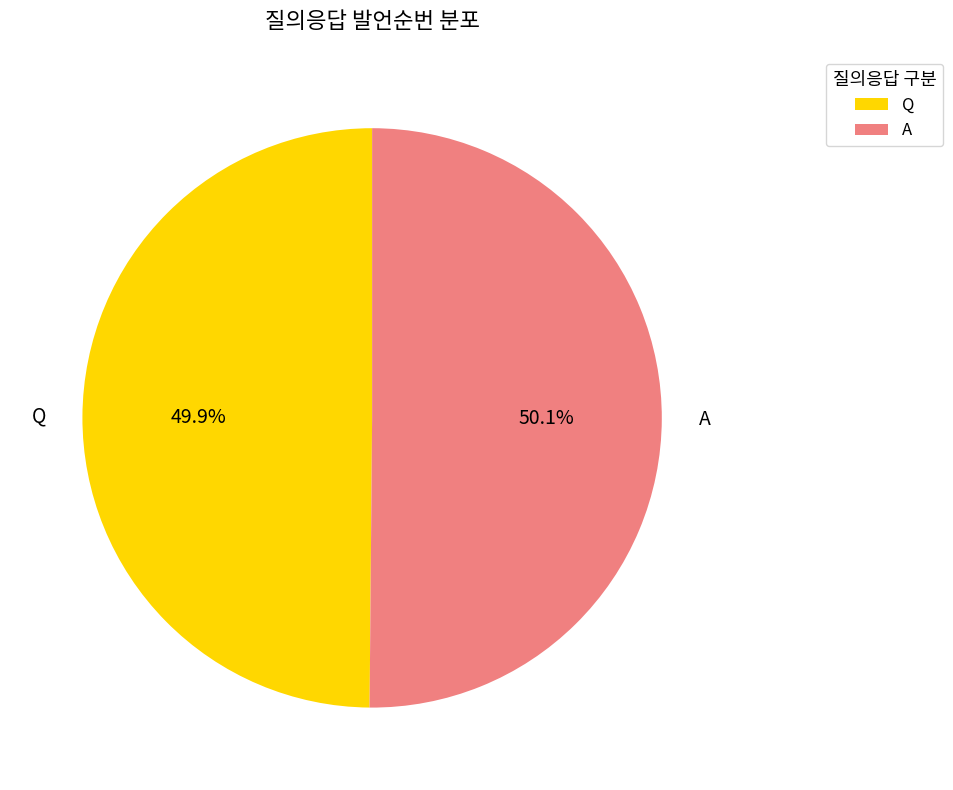

Approximately how many times larger is the value at Q compared to A?

1.0